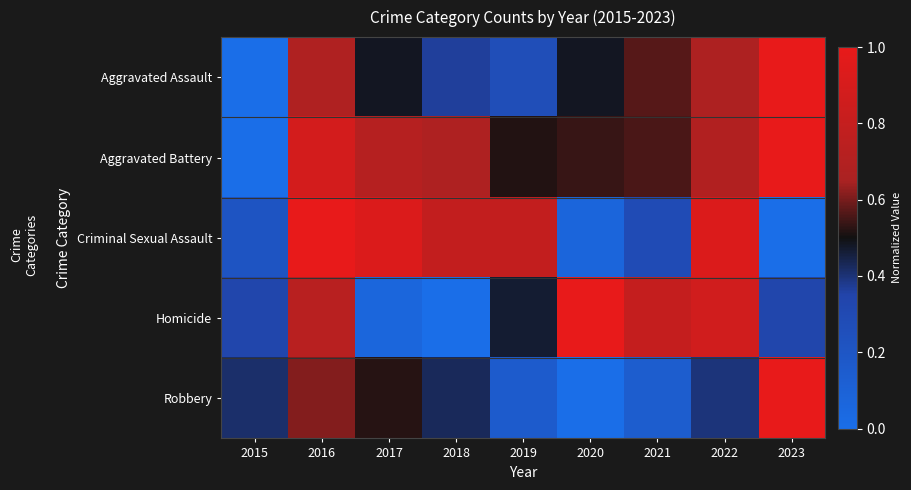

Which series has the widest spread of values?

Aggravated Assault